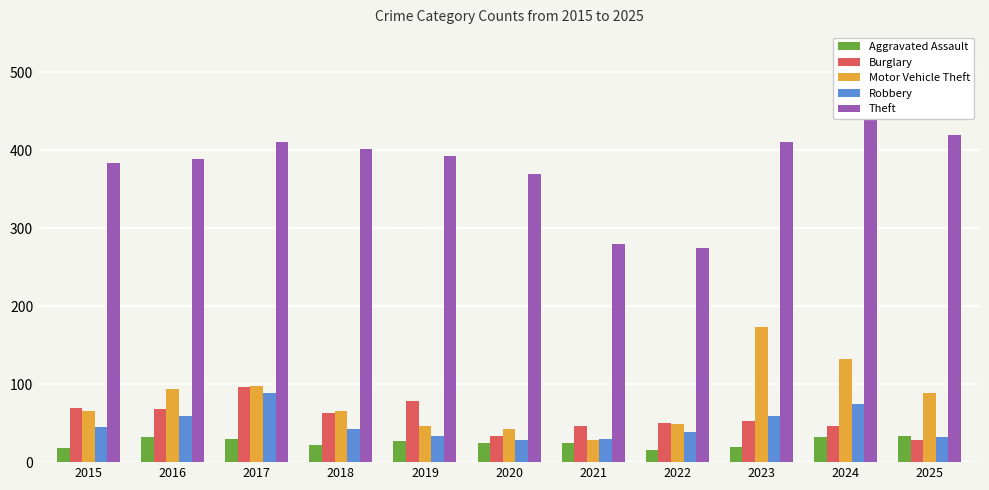

Reading left to right, what are all the values shown in this chart?

Aggravated Assault: 2015=18	2016=32	2017=30	2018=22	2019=27	2020=24	2021=25	2022=16	2023=19	2024=32	2025=34
Burglary: 2015=69	2016=68	2017=96	2018=63	2019=78	2020=33	2021=46	2022=50	2023=53	2024=46	2025=29
Motor Vehicle Theft: 2015=65	2016=94	2017=97	2018=66	2019=46	2020=43	2021=29	2022=49	2023=173	2024=132	2025=88
Robbery: 2015=45	2016=59	2017=89	2018=42	2019=34	2020=28	2021=30	2022=39	2023=59	2024=74	2025=32
Theft: 2015=384	2016=389	2017=411	2018=401	2019=393	2020=370	2021=279	2022=275	2023=410	2024=525	2025=419